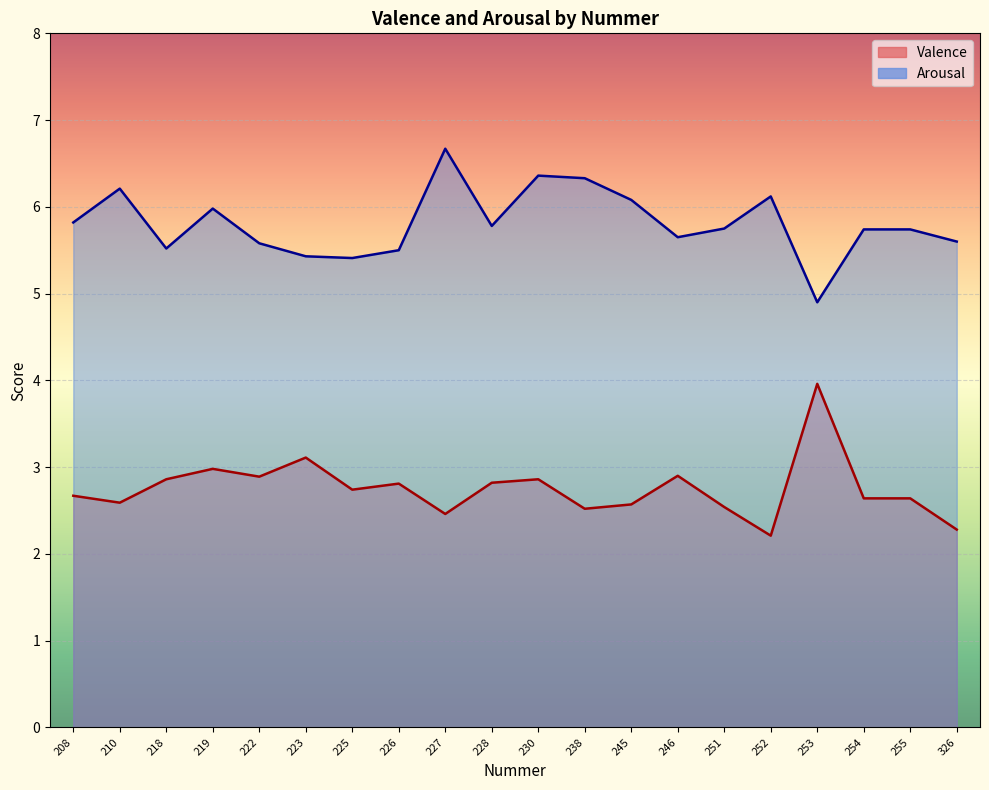

Reading right to left, extract all data points from this chart.

Valence: 326=2.3	255=2.6	254=2.6	253=4.0	252=2.2	251=2.5	246=2.9	245=2.6	238=2.5	230=2.9	228=2.8	227=2.5	226=2.8	225=2.7	223=3.1	222=2.9	219=3.0	218=2.9	210=2.6	208=2.7
Arousal: 326=5.6	255=5.7	254=5.7	253=4.9	252=6.1	251=5.8	246=5.7	245=6.1	238=6.3	230=6.4	228=5.8	227=6.7	226=5.5	225=5.4	223=5.4	222=5.6	219=6.0	218=5.5	210=6.2	208=5.8